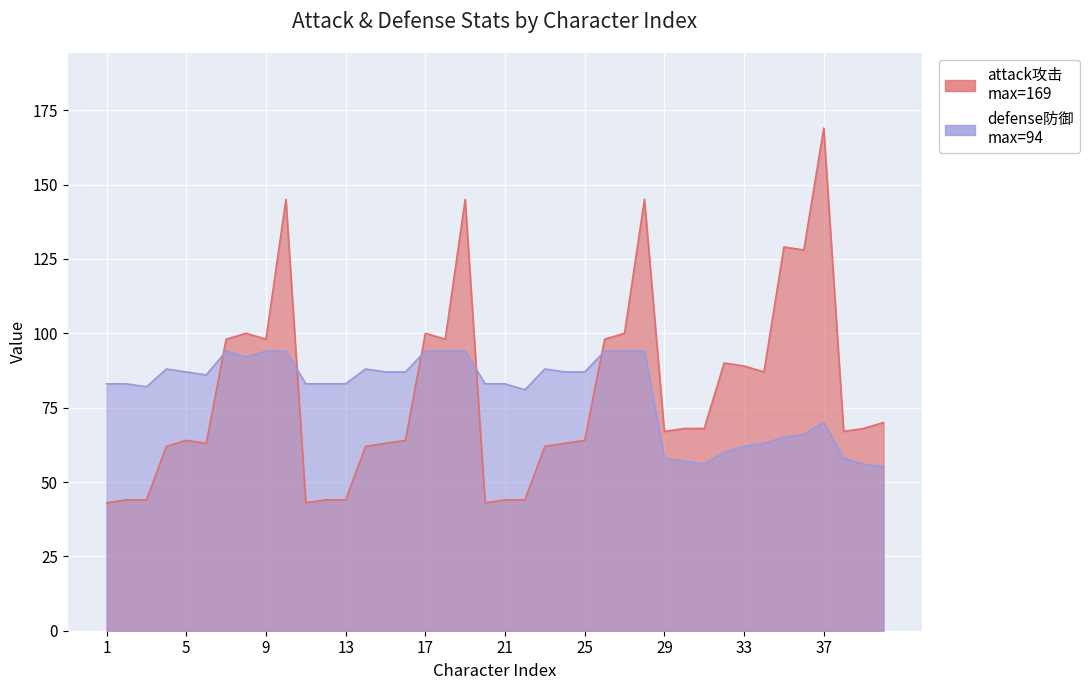

How many lines are shown in the chart?

2